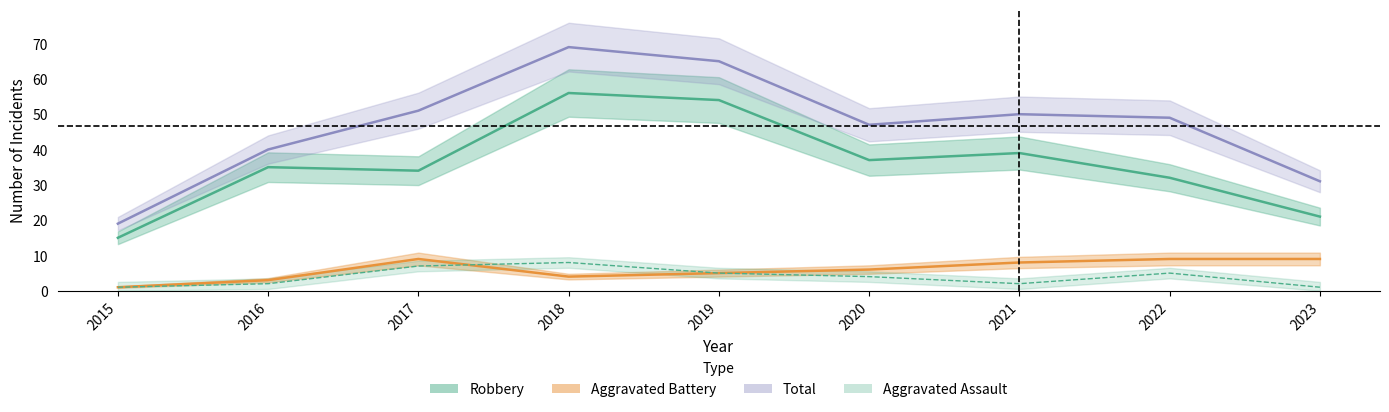

How many data points does each series have?

9